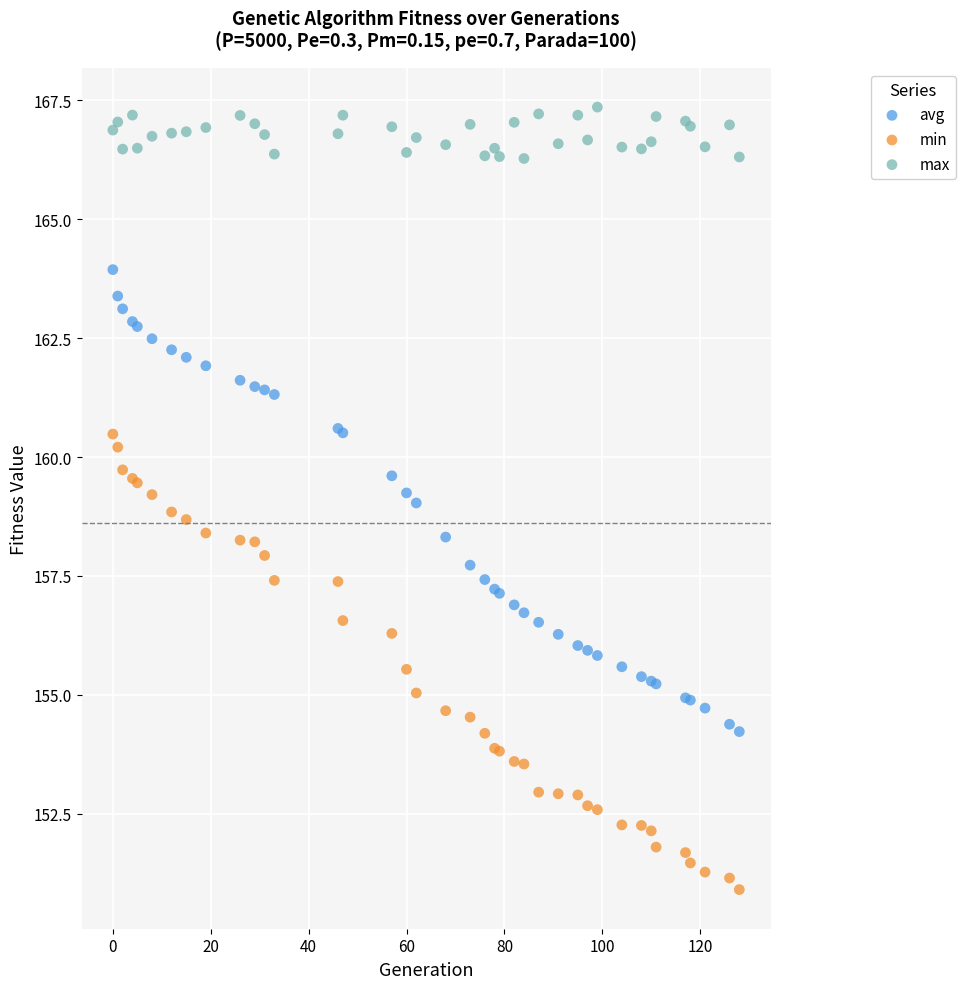

Which series has the widest spread of Y values?

avg